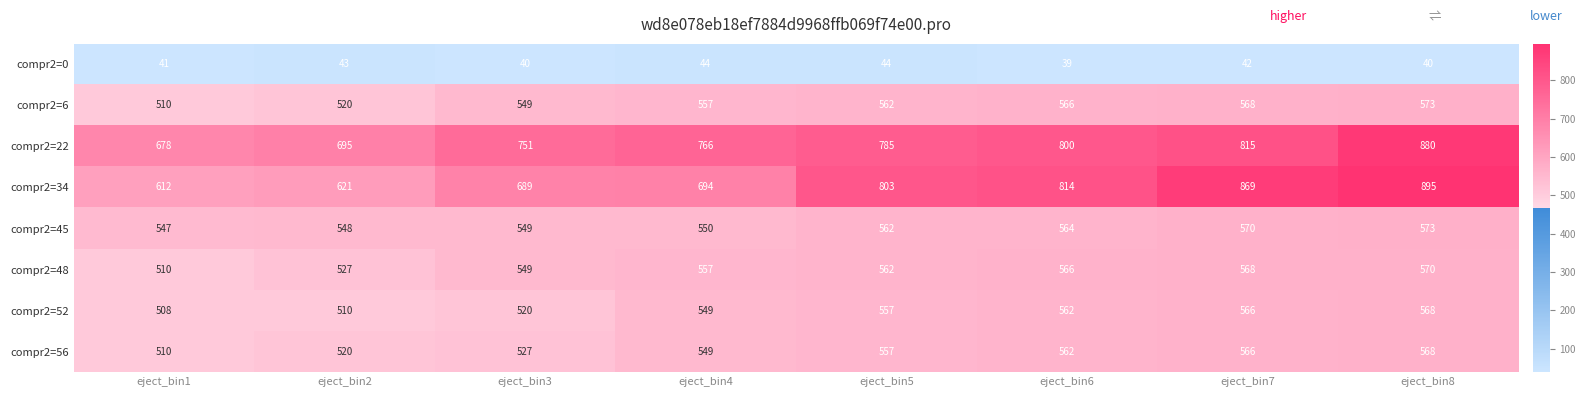

Which series has the widest spread of values?

compr2=34